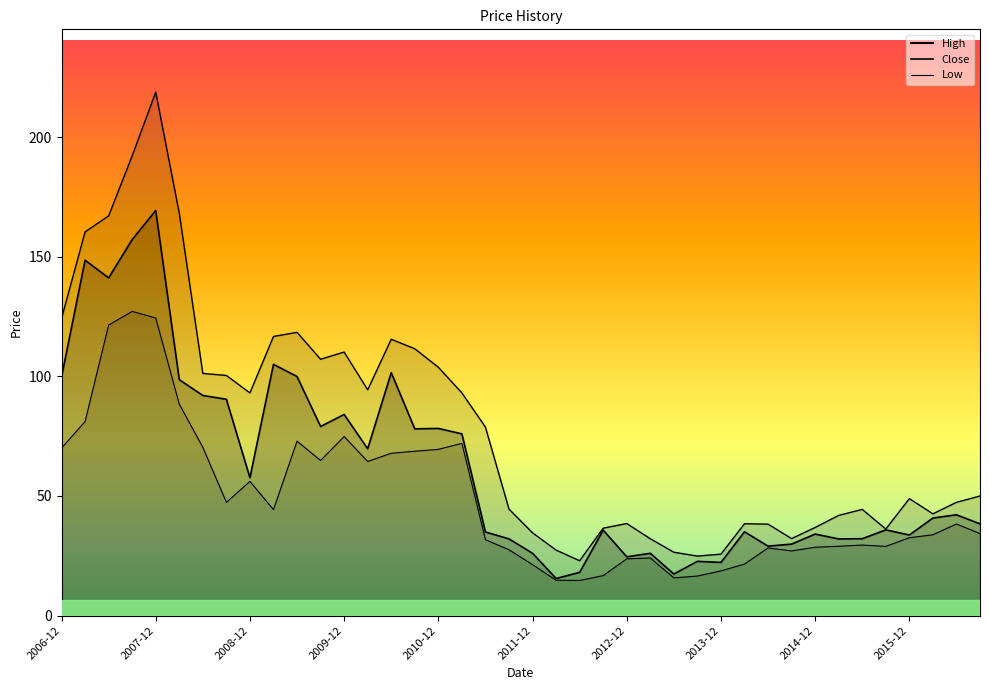

Reading left to right, what are all the values shown in this chart?

Close: 99.8	148.5	141.1	157.2	169.3	98.6	92.0	90.4	57.6	105.0	99.9	79.0	84.1	69.7	101.5	78.1	78.2	76.0	35.0	32.1	26.1	15.5	18.1	35.8	24.6	26.0	17.4	22.7	22.2	35.0	29.0	29.9	34.1	32.0	32.2	35.8	33.7	40.8	42.2	38.3
High: 124.2	160.4	167.1	192.2	218.7	168.1	101.2	100.4	93.1	116.7	118.4	107.1	110.1	94.4	115.5	111.5	103.8	93.1	78.8	44.5	34.6	27.4	22.9	36.5	38.5	32.2	26.5	24.9	25.7	38.4	38.2	32.2	36.8	41.9	44.4	36.2	48.9	42.5	47.3	50.0
Low: 70.0	81.1	121.4	127.1	124.4	88.4	70.3	47.4	56.1	44.3	72.9	64.9	74.8	64.4	67.9	68.7	69.5	72.0	31.7	27.5	21.3	14.8	14.7	16.7	23.8	24.1	15.8	16.5	18.7	21.5	28.3	27.0	28.6	29.0	29.5	29.0	32.5	33.8	38.3	34.3